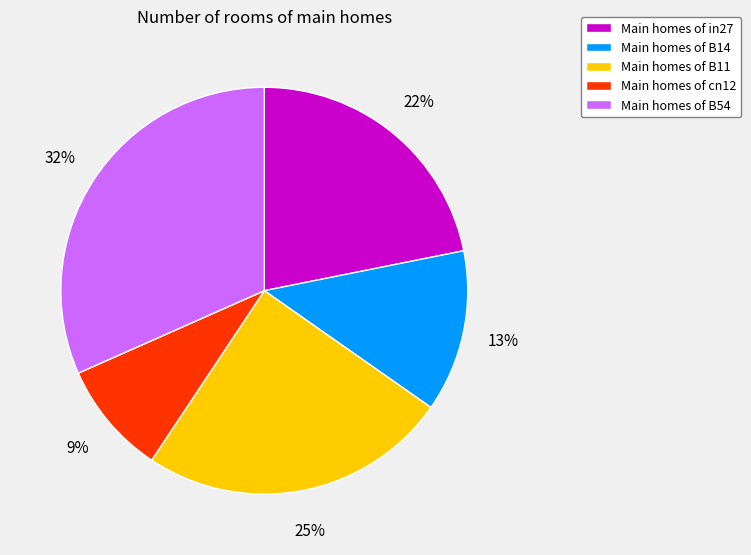

What percentage is the Main homes of B14 slice, to the nearest percent?

13%